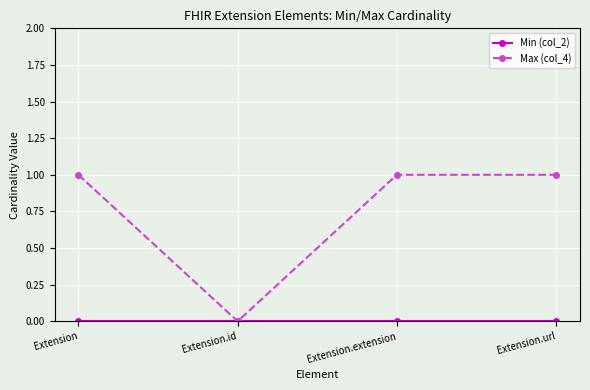

Does the chart display data point markers on the line(s)?

Yes